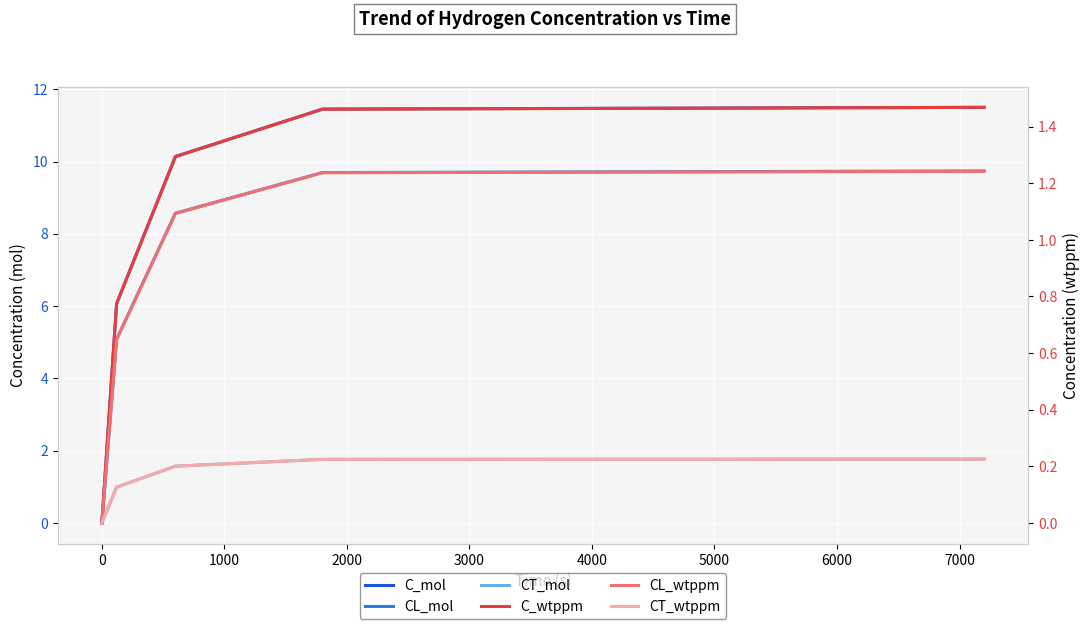

How many positive values does the CL_wtppm series have?

4